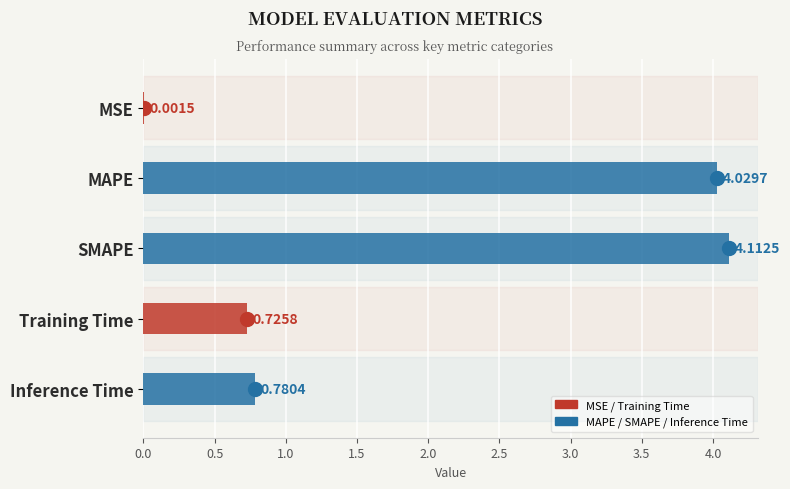

Does the chart contain stacked bars?

No